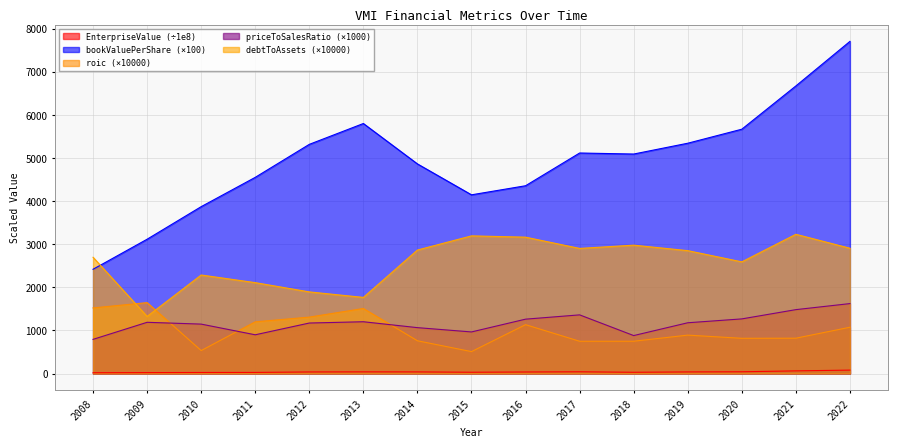

At how many categories does at least one series exceed 594?

15